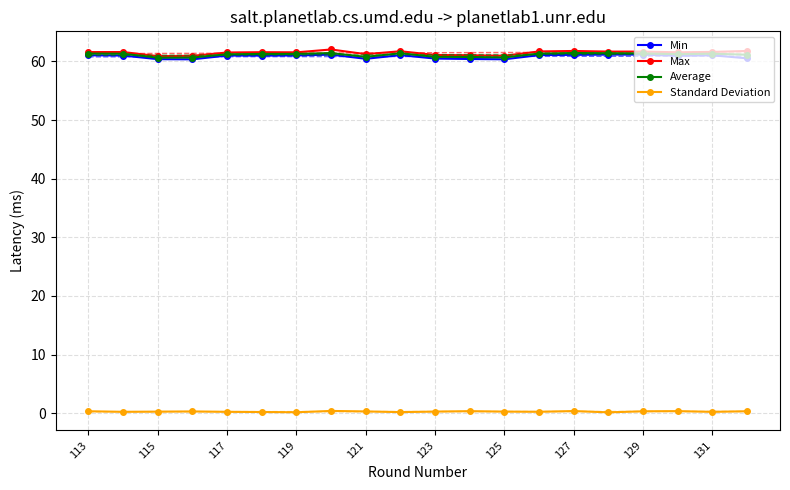

Which series has the widest spread of values?

Max